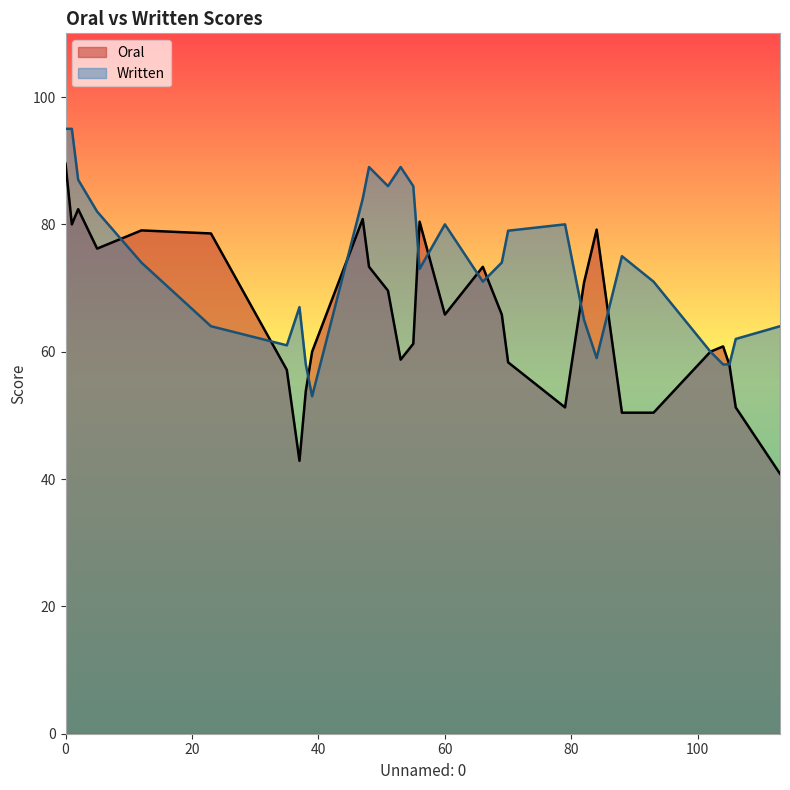

List the series in order of their overall mean, highest first.

Written, Oral